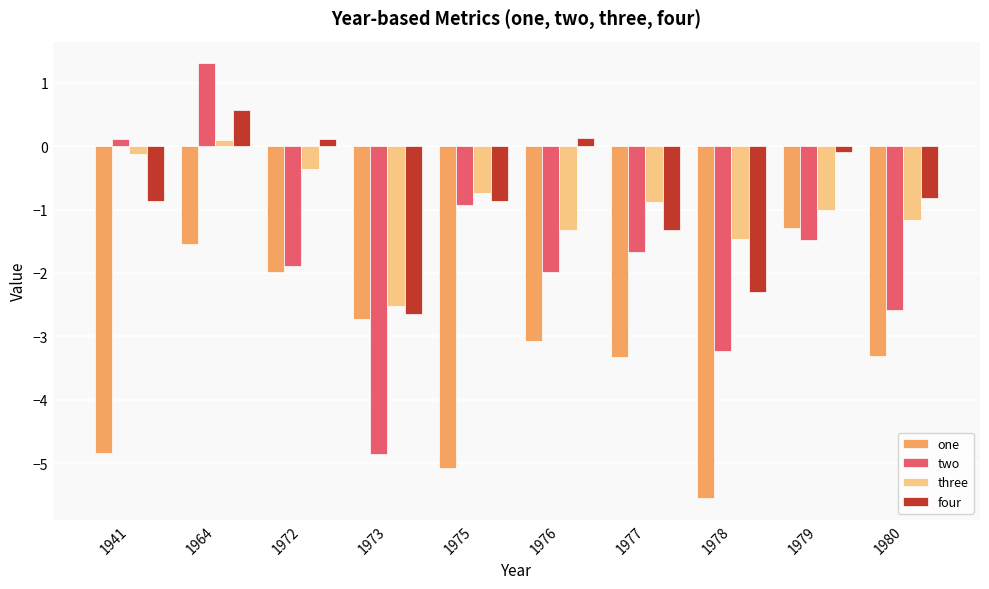

What is the difference between the highest and lowest values at 1972?

2.1